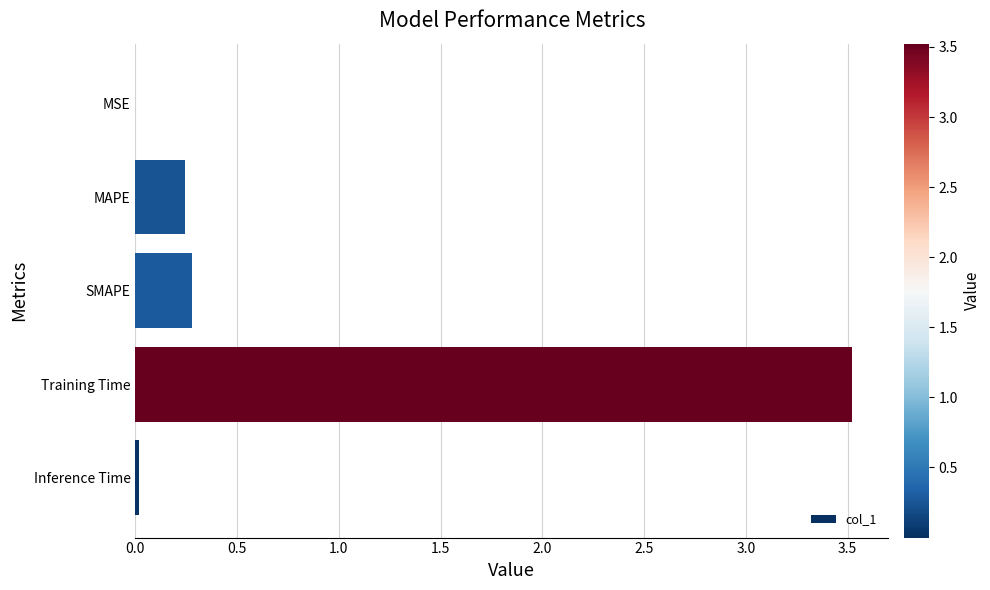

What is the average value?

0.8